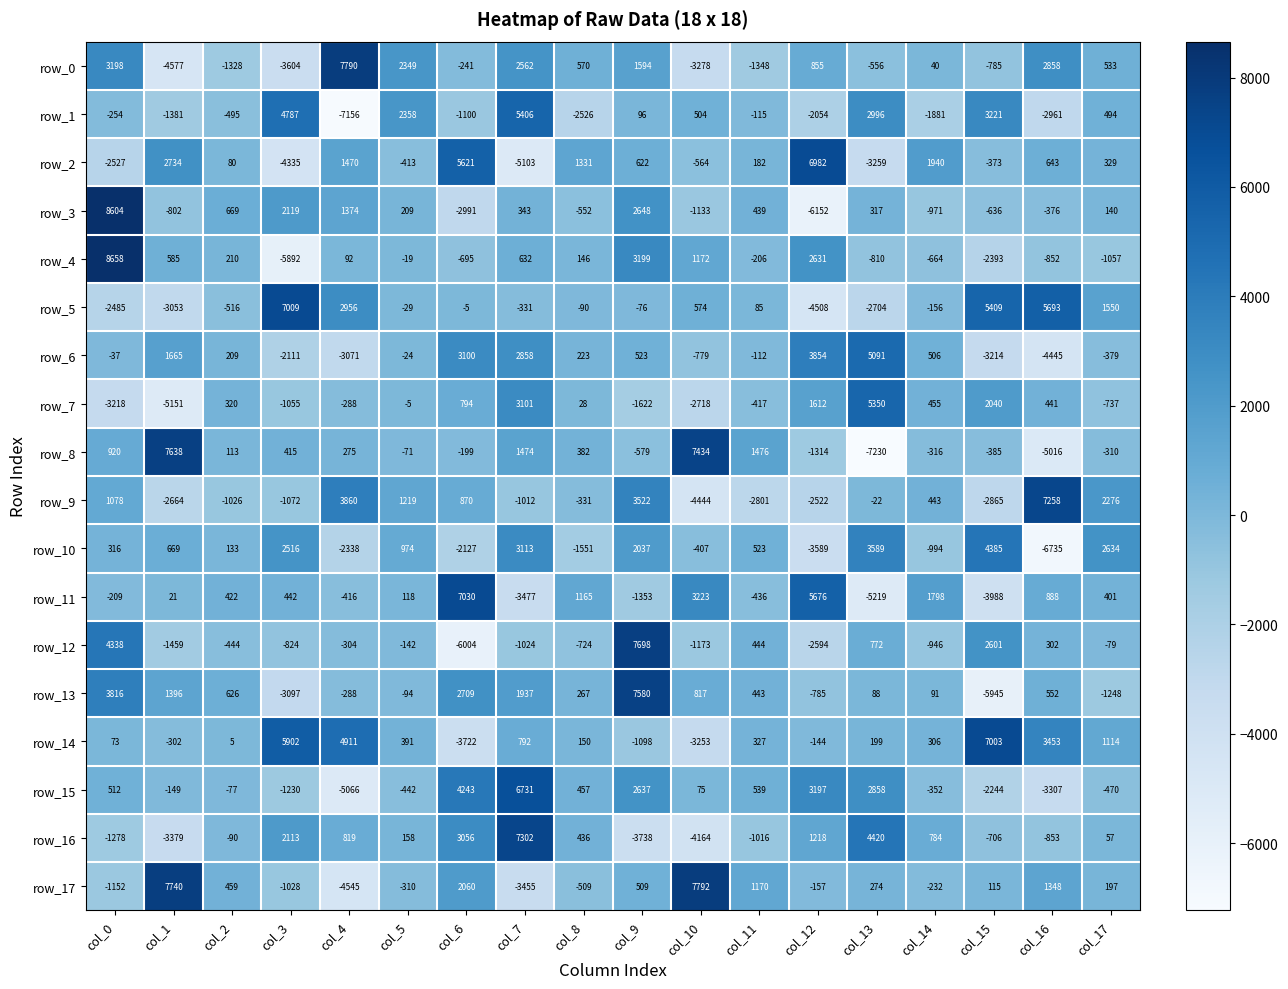

What is the spread (max minus min) of values at col_3?

12901